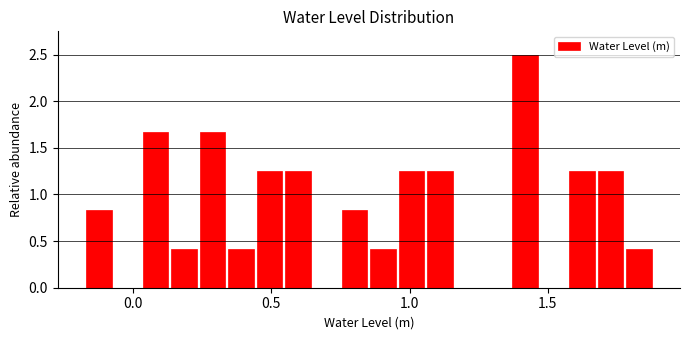

Read against the x-axis, roughly where is the centre of the tallest bar?

1.40